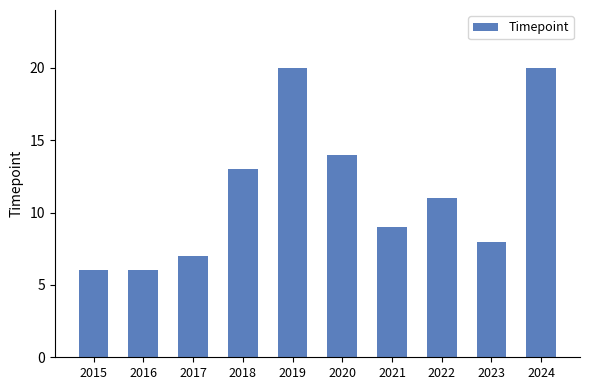

What is the sum of the values at 2018 and 2020?

27